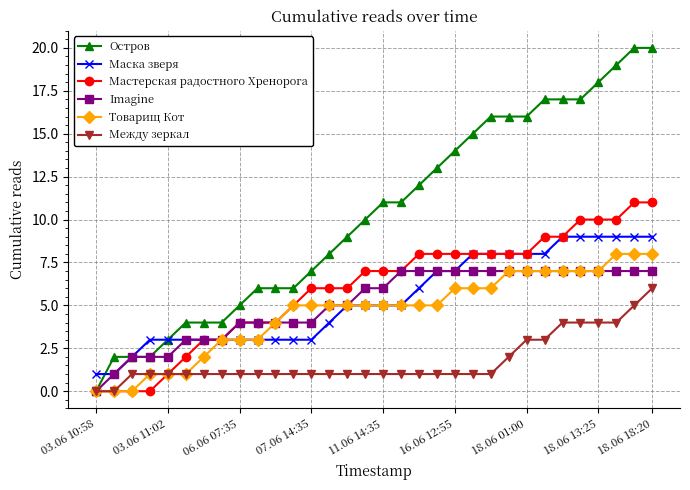

True or false: Маска зверя and Между зеркал intersect in this chart.

False